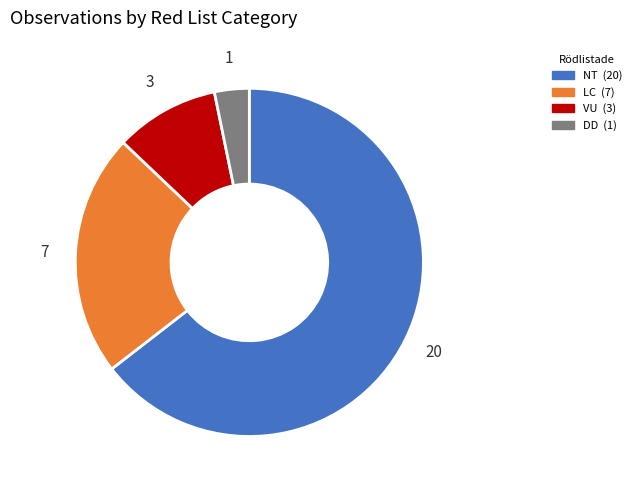

Rank the categories by value from highest to lowest.

NT, LC, VU, DD